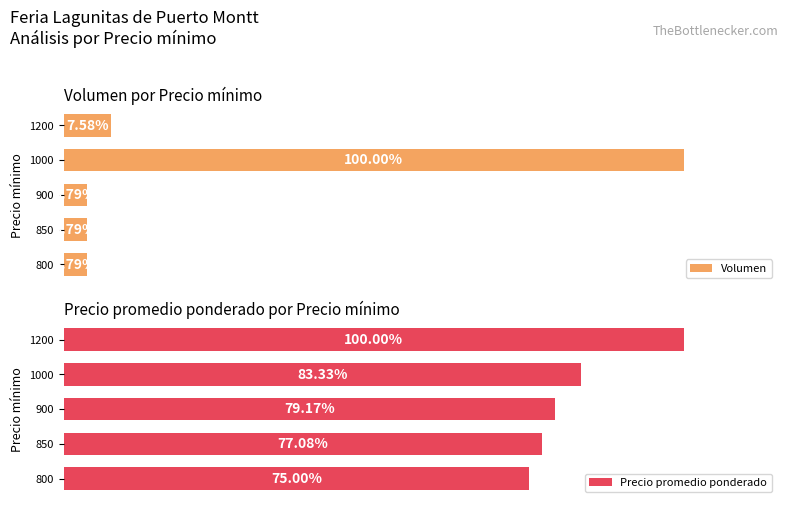

What is the value of the Volumen bar at the 3rd from the left?

3.8